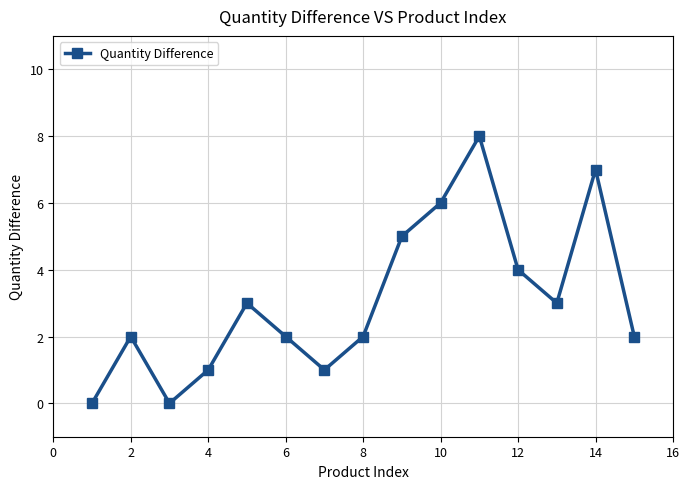

What is the sum of all values?

46